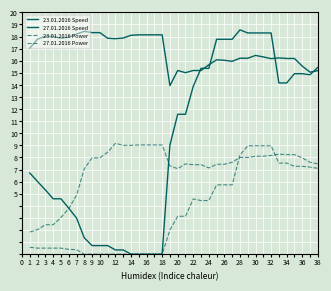

Does the chart have visible grid lines?

Yes